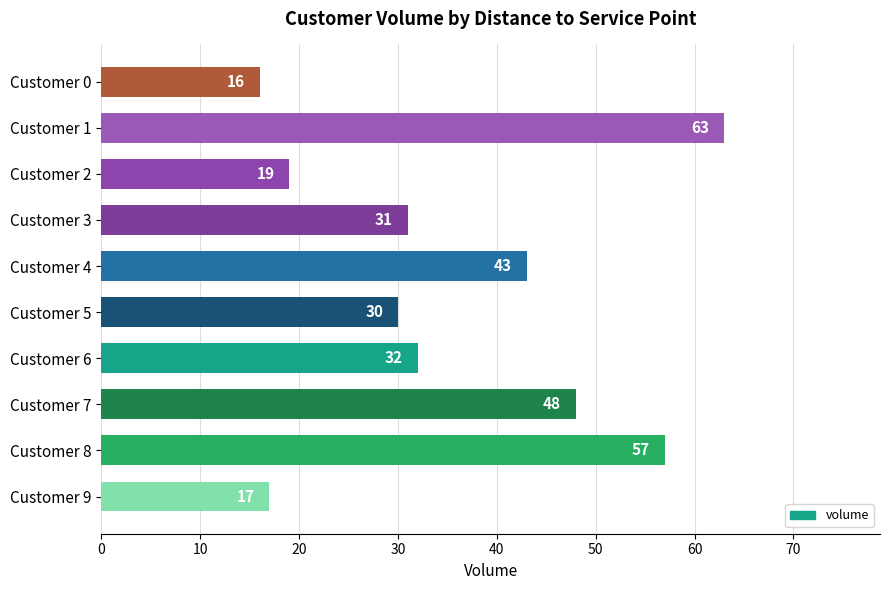

Which label corresponds to the largest value in the chart?

Customer 1